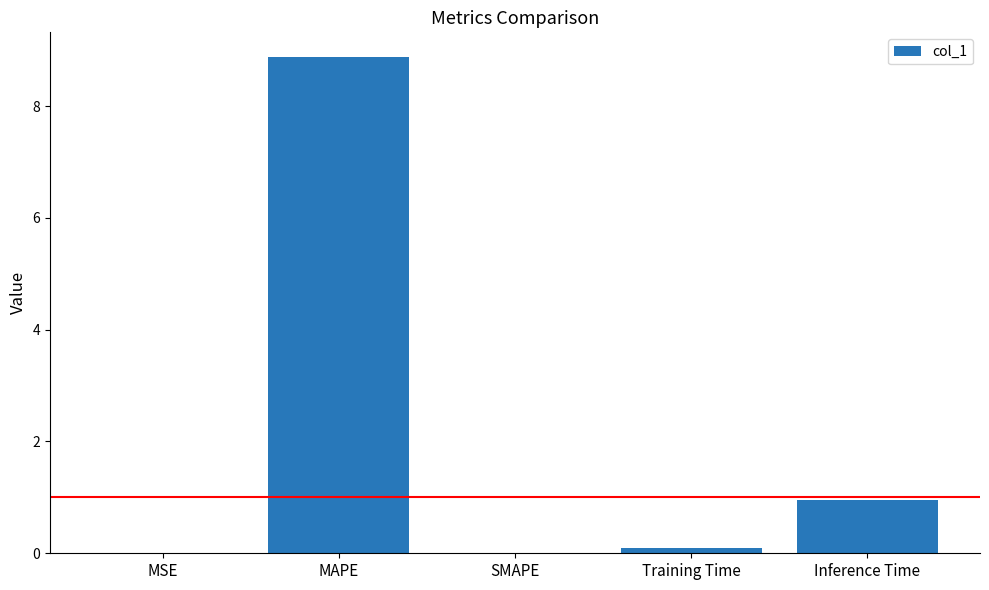

Where is the data nearest to the value 4?

Inference Time